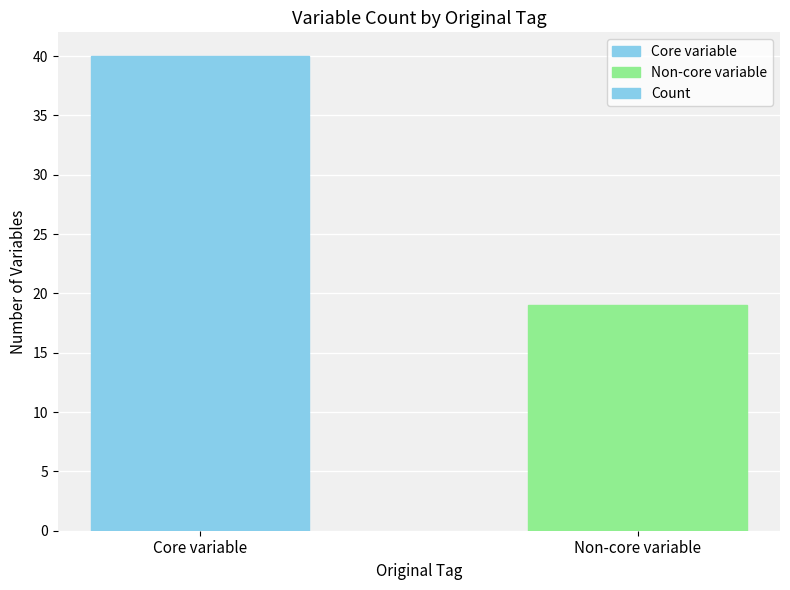

At which label is the value closest to 29?

Non-core variable